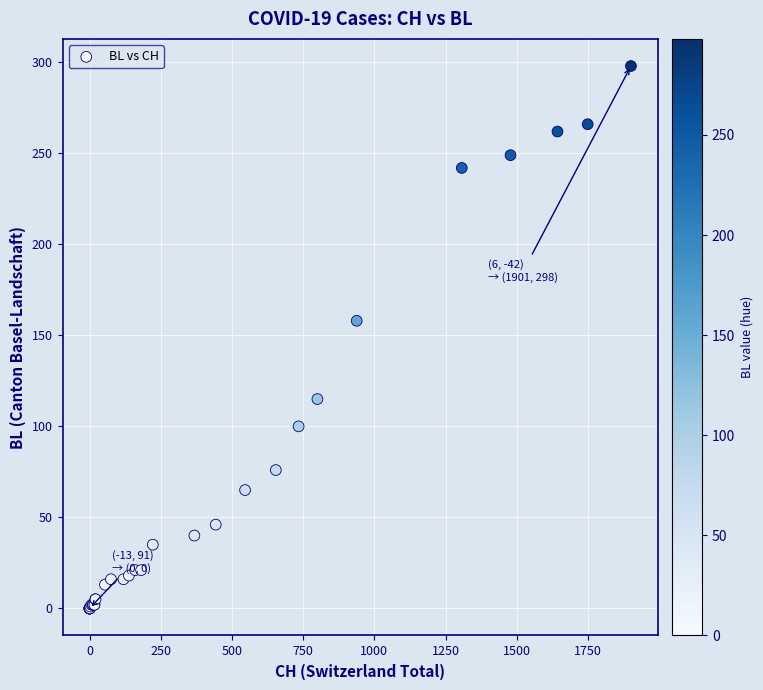

What Y value in the scatter plot is closest to 149?

158